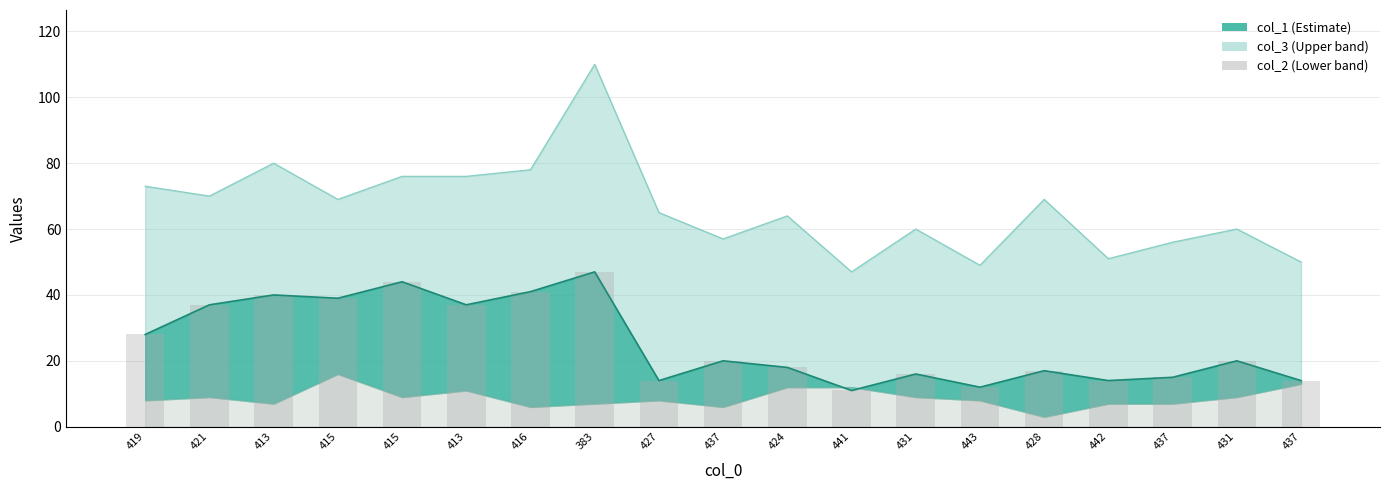

Between 415 and 431, which is larger?

415